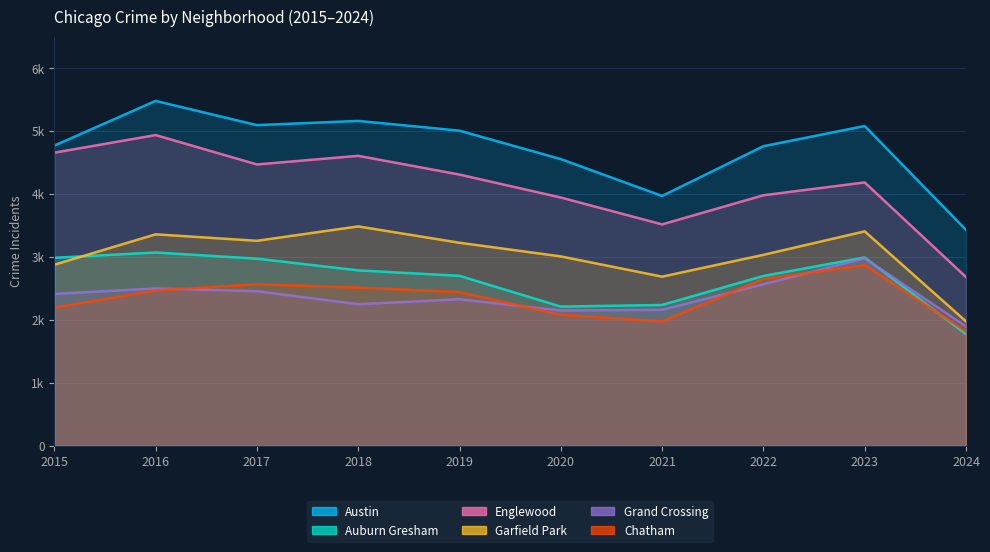

What is the minimum value shown in the chart?

1773